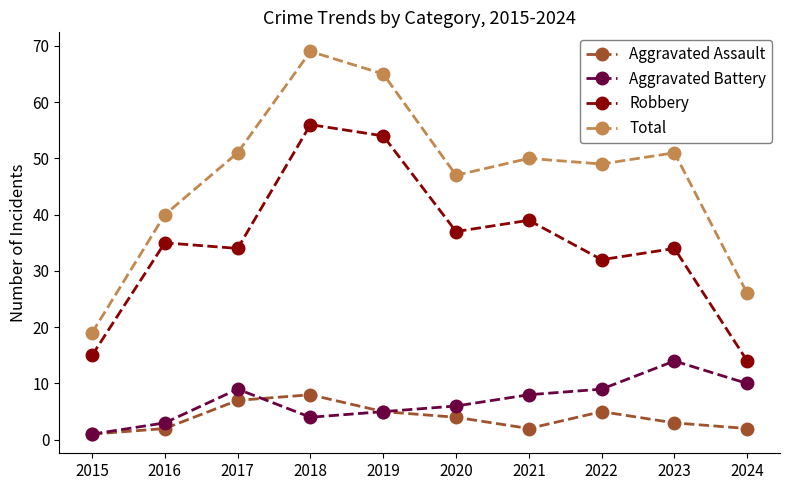

Between 2018 and 2022, which series saw the biggest shift?

Robbery